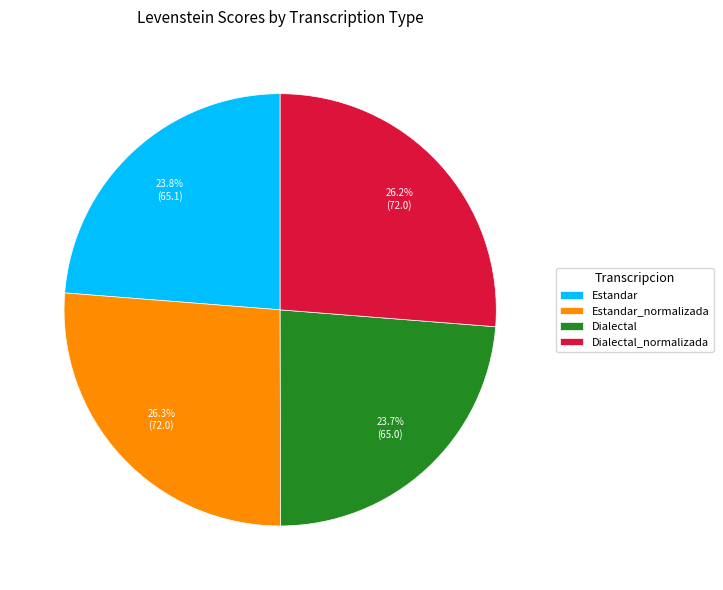

Is the sum of Dialectal_normalizada and Estandar_normalizada greater than half?

Yes